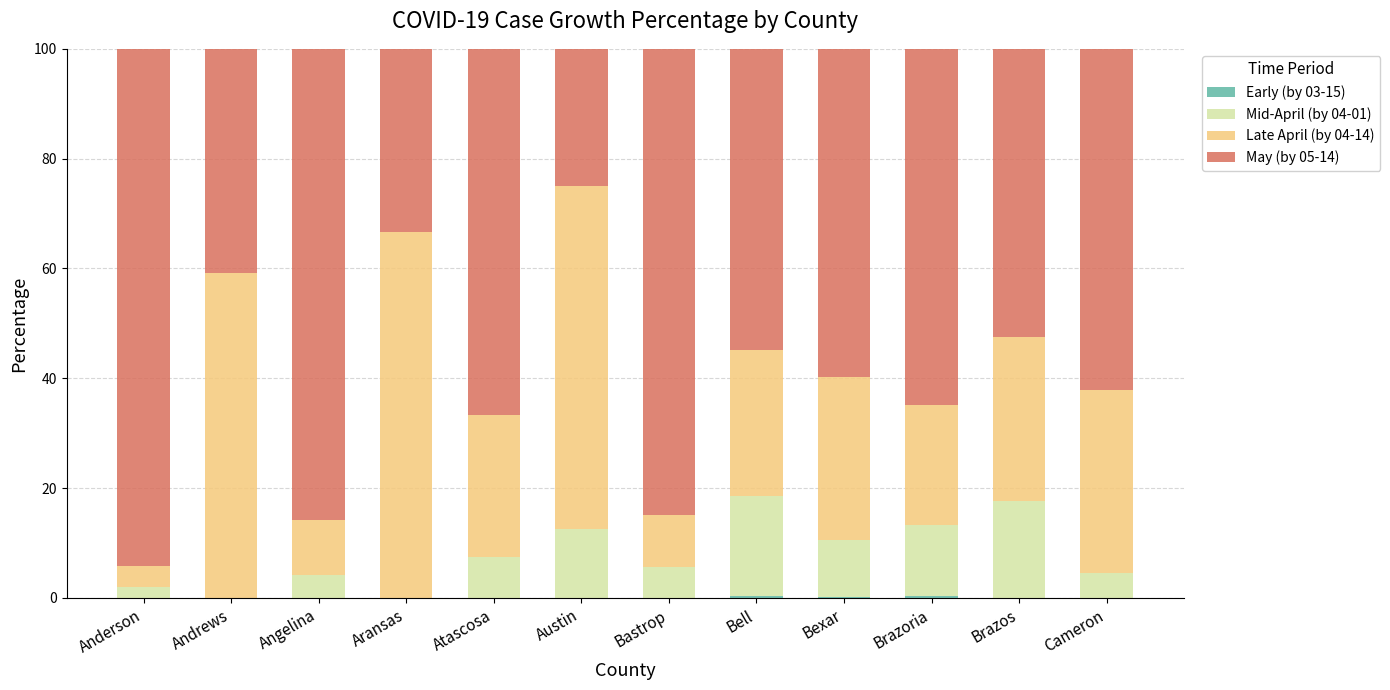

Does the chart contain stacked bars?

Yes